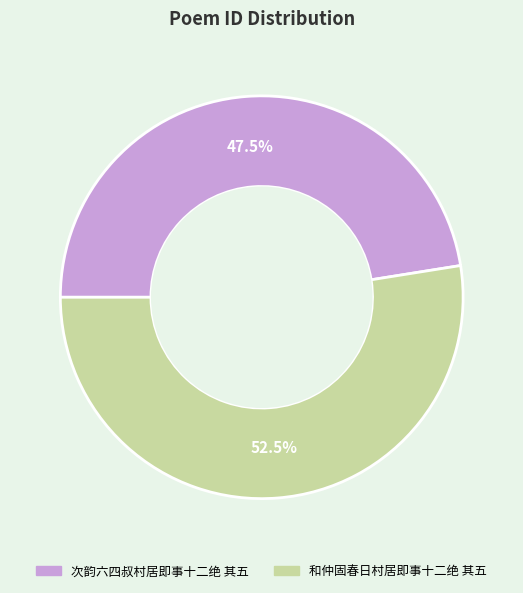

Which has a higher value, 次韵六四叔村居即事十二绝 其五 or 和仲固春日村居即事十二绝 其五?

和仲固春日村居即事十二绝 其五